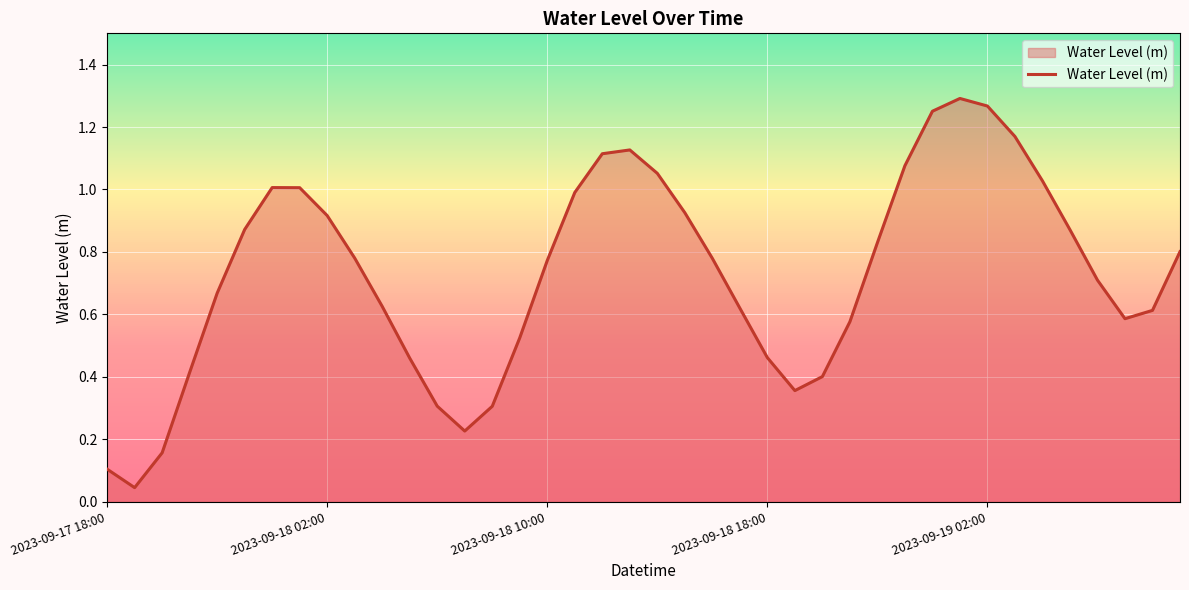

At which category does the data reach its first local peak?

6